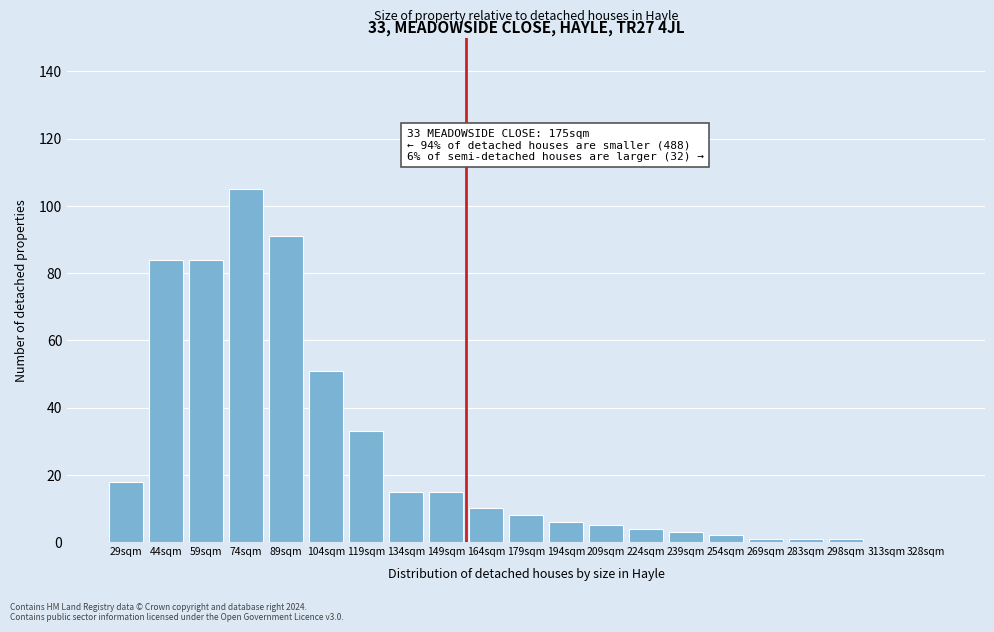

Reading left to right, extract all data points from this chart.

29sqm=18	44sqm=84	59sqm=84	74sqm=105	89sqm=91	104sqm=51	119sqm=33	134sqm=15	149sqm=15	164sqm=10	179sqm=8	194sqm=6	209sqm=5	224sqm=4	239sqm=3	254sqm=2	269sqm=1	283sqm=1	298sqm=1	313sqm=0	328sqm=0